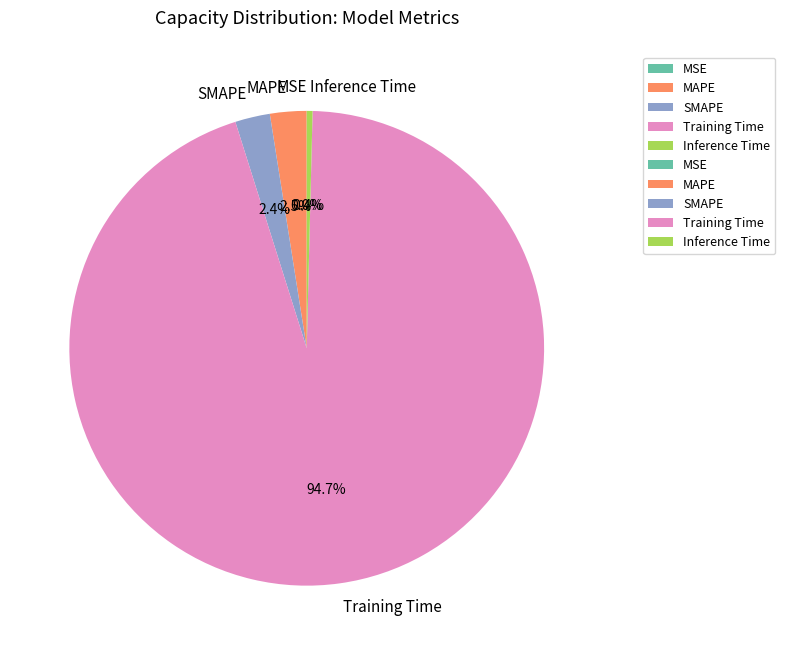

Which slice is the largest?

Training Time